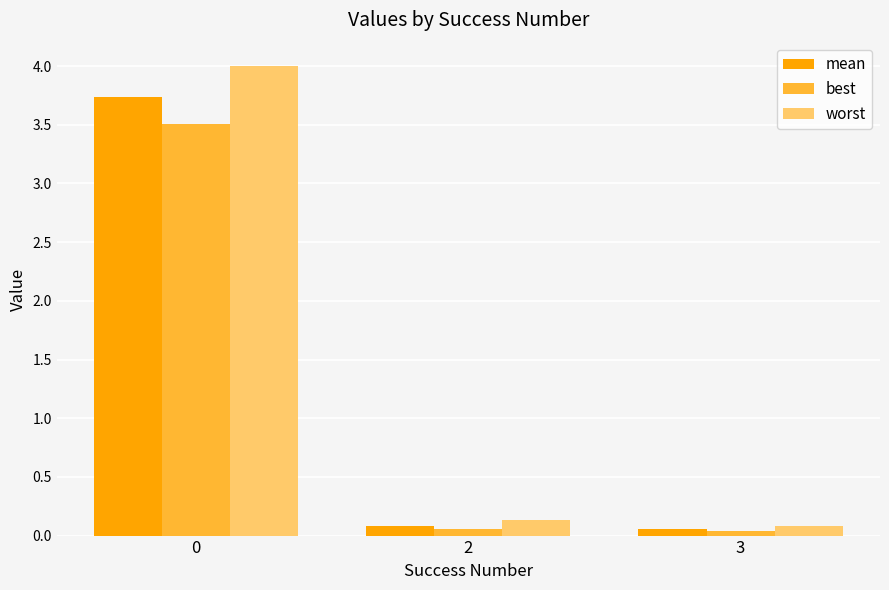

Rank the series by their maximum value, from lowest to highest.

best, mean, worst